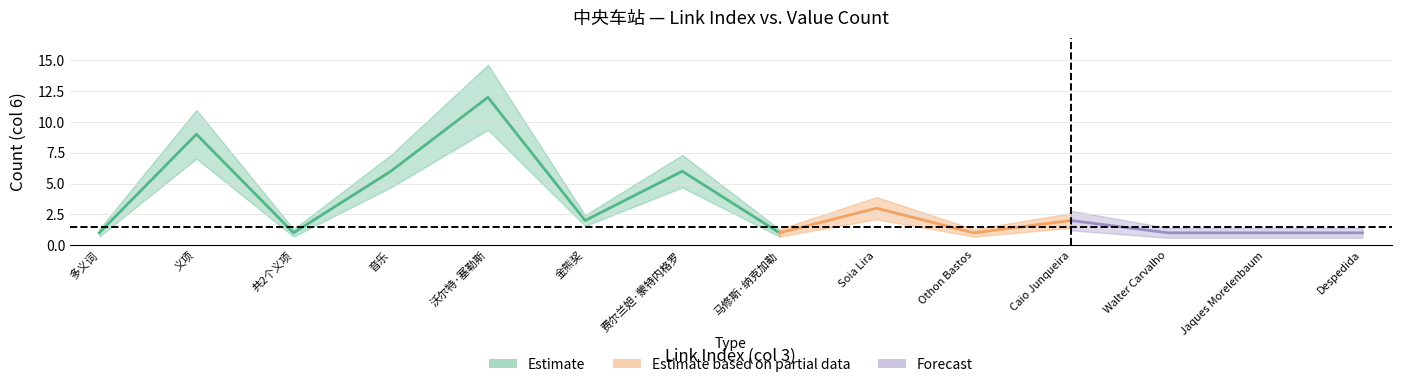

What is the label of the 10th point from the left?

Othon Bastos